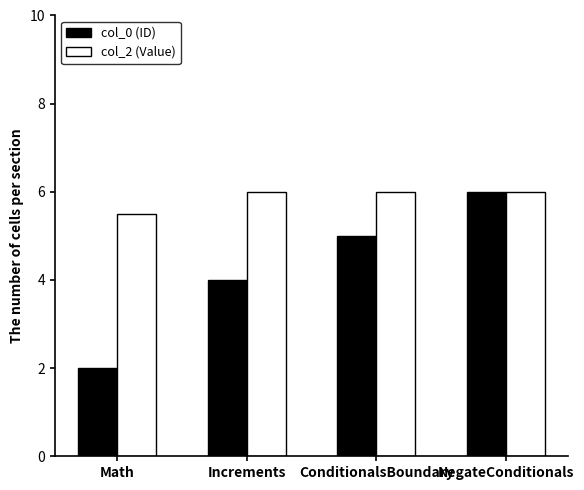

Is the value of col_0 (ID) at ConditionalsBoundary greater than the value of col_2 (Value) at ConditionalsBoundary?

No